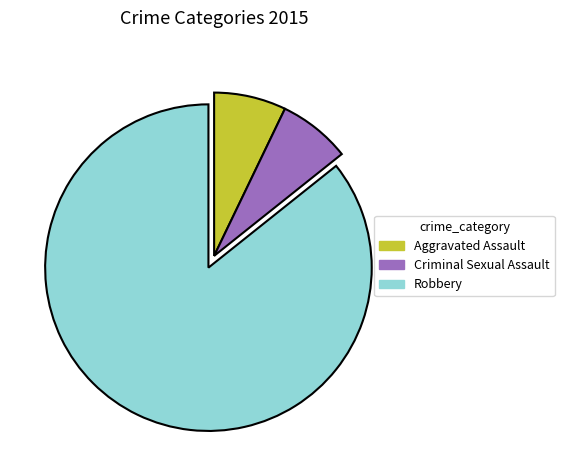

What is the ratio of the value at Criminal Sexual Assault to the value at Robbery?

0.1